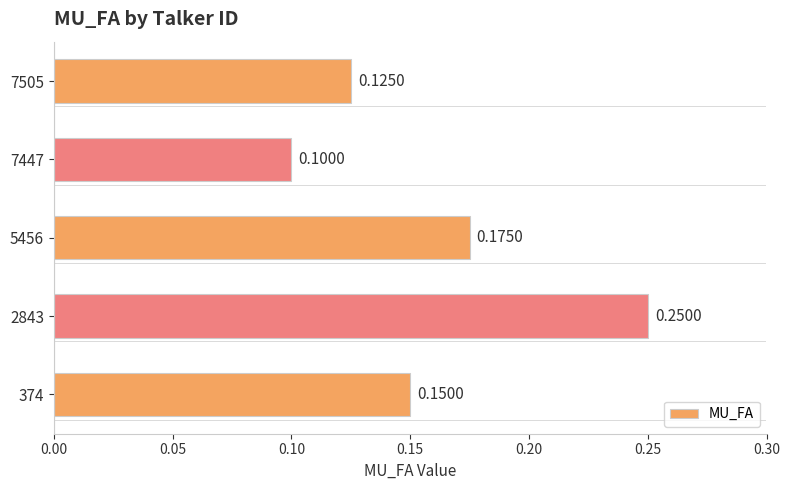

List the labels in order of value, largest first.

2843, 5456, 374, 7505, 7447